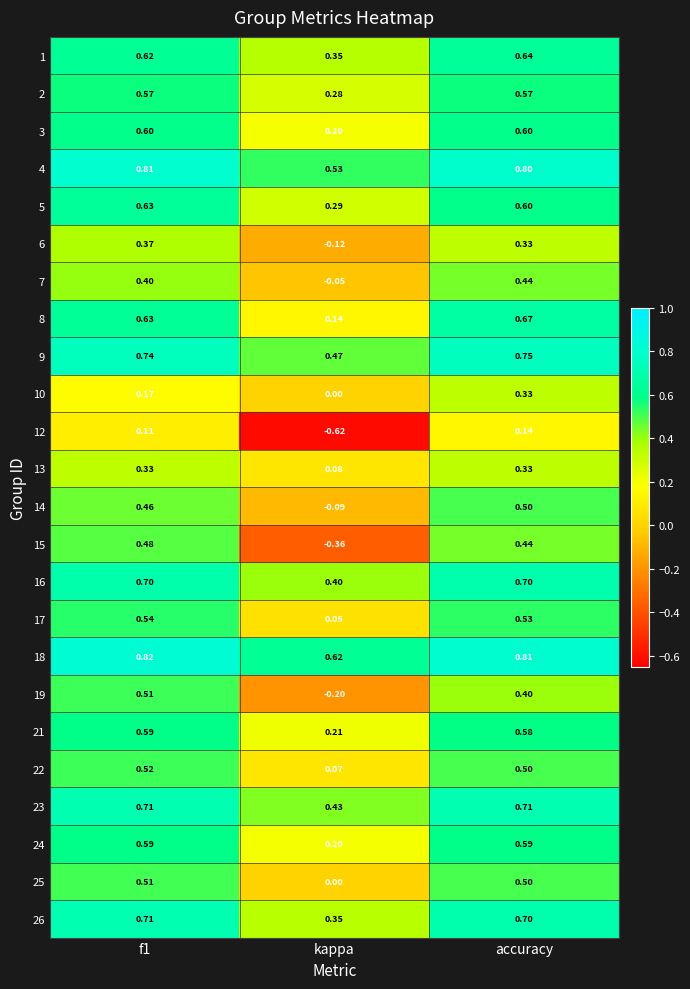

Is the value of 9 at f1 greater than the value of 25 at f1?

Yes